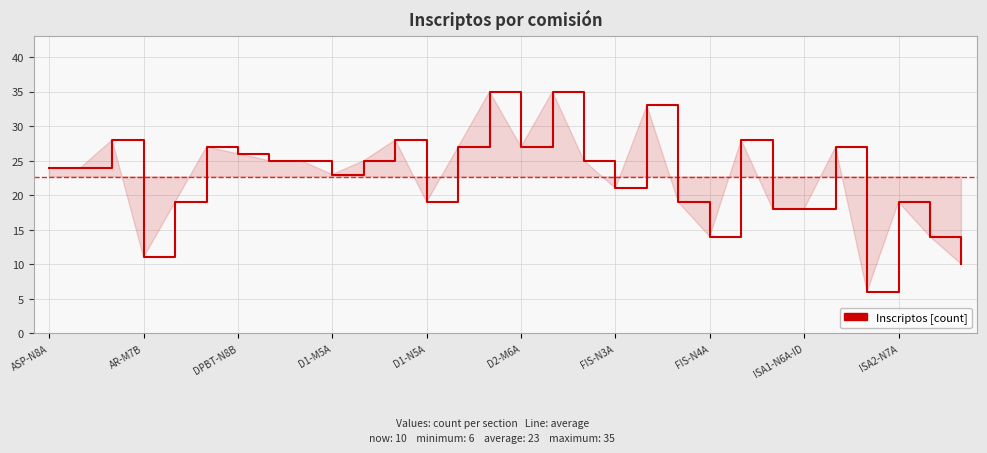

What is the maximum value shown in the chart?

35